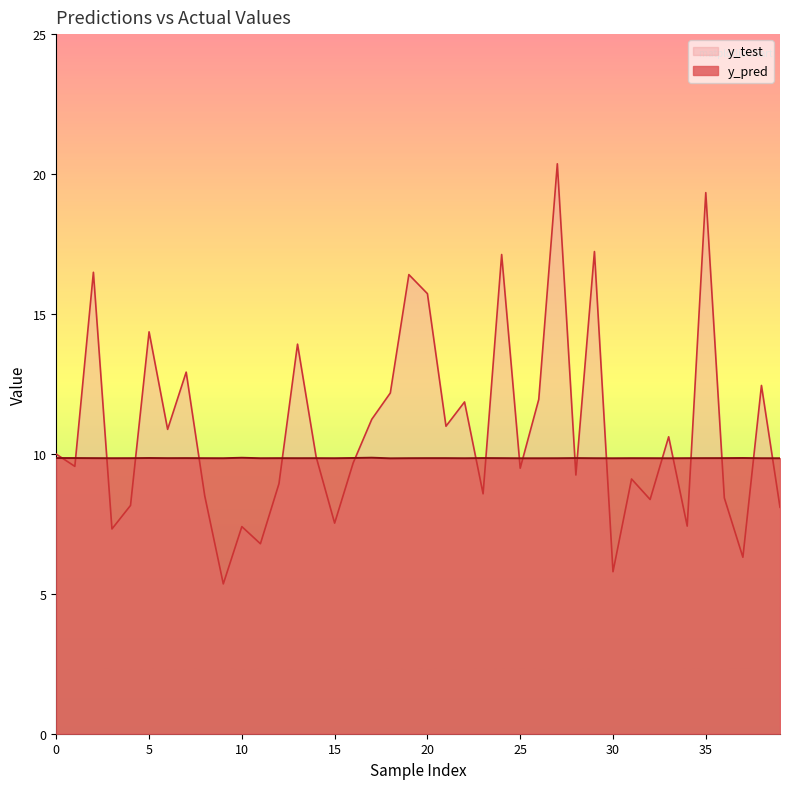

How many times do y_pred and y_test cross each other?

21